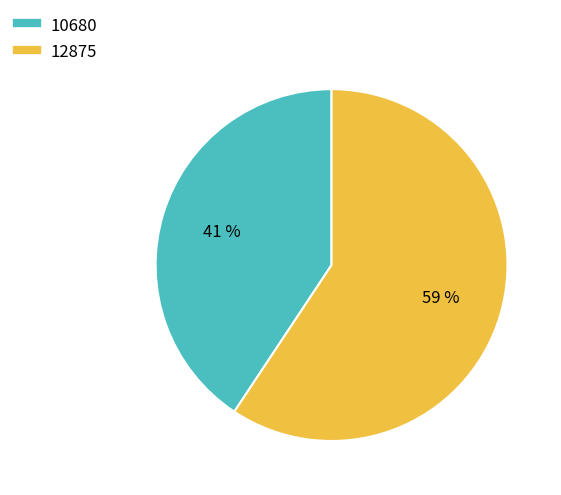

To the nearest percent, what is the combined percentage of 10680 and 12875?

100%